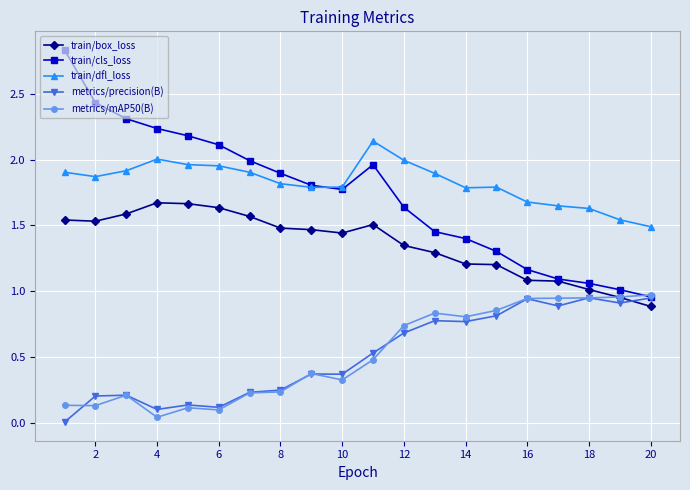

Which series has the largest range (max minus min)?

train/cls_loss